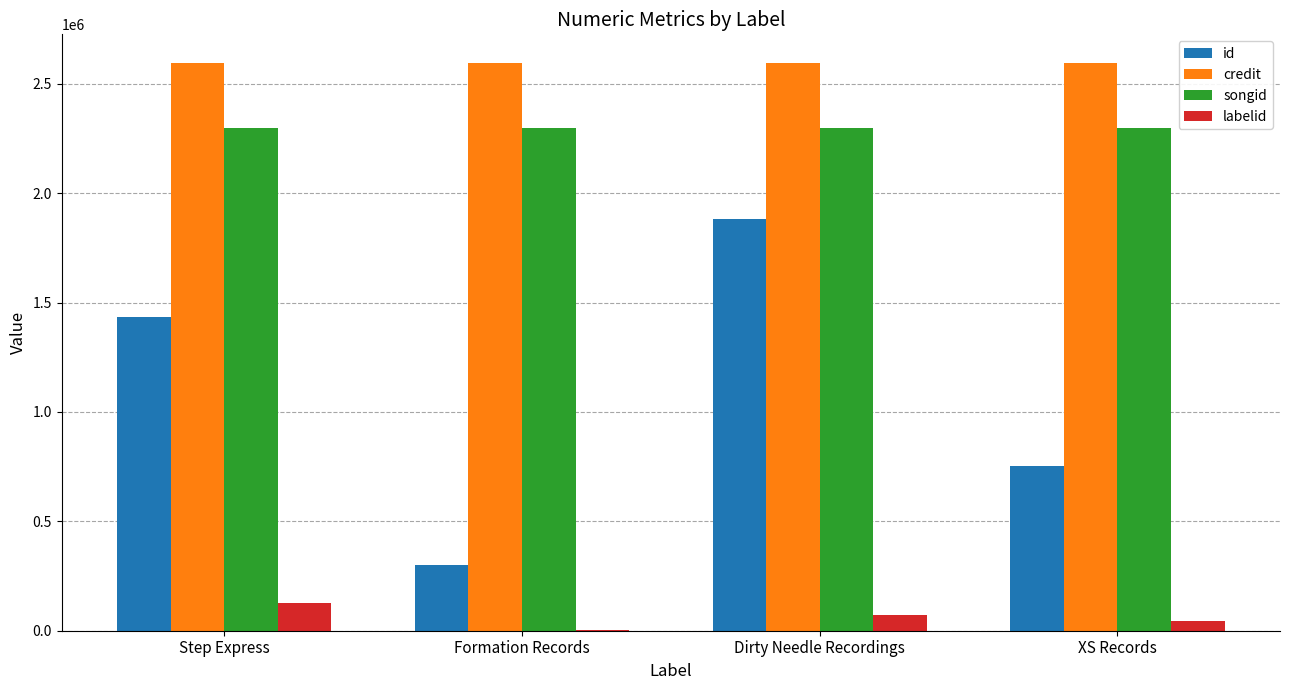

What is the spread (max minus min) of values at Step Express?

2468146